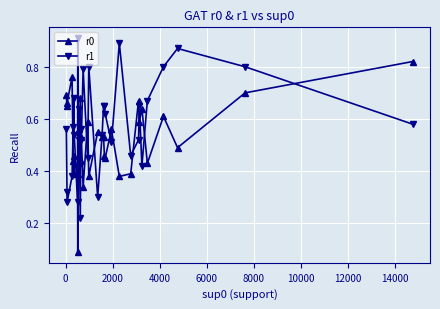

True or false: r1 and r0 intersect in this chart.

True